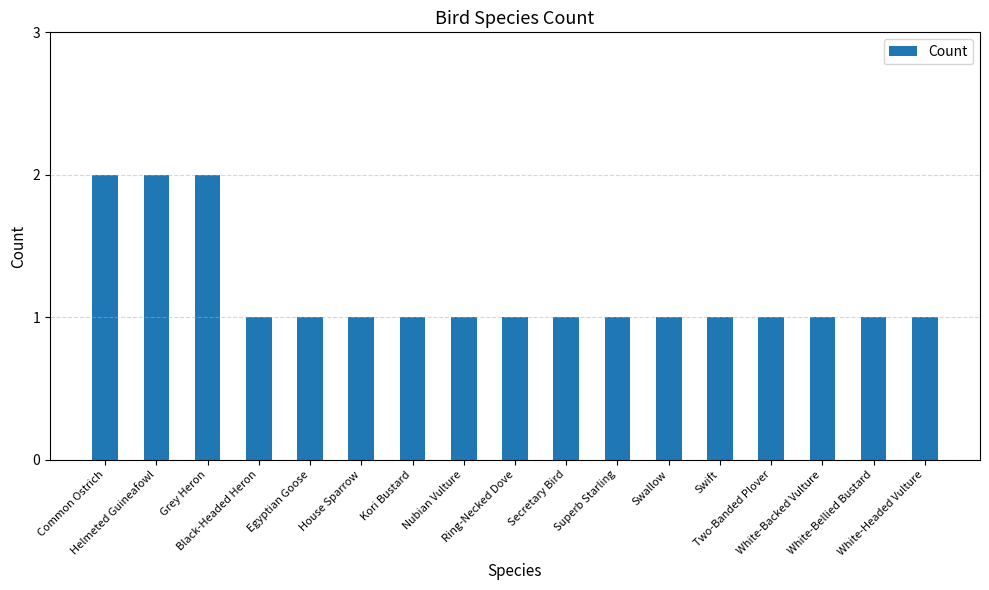

Approximately how many times larger is the value at Grey Heron compared to Black-Headed Heron?

2.0